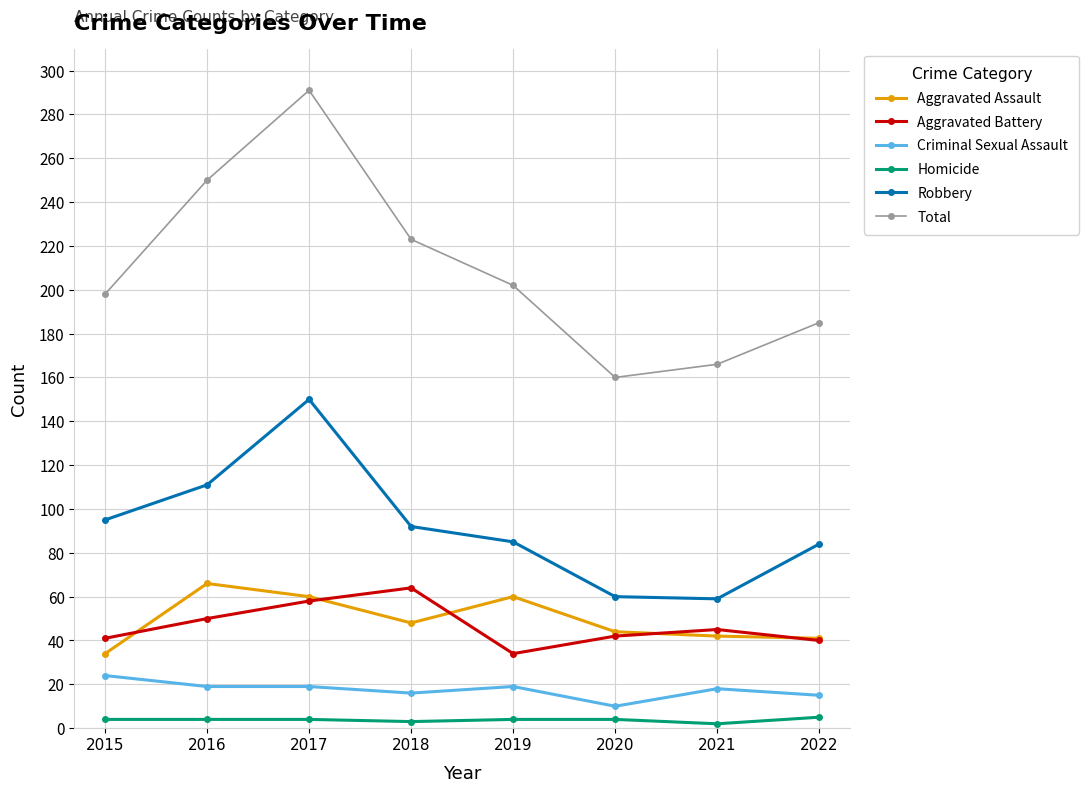

What is the maximum value shown in the chart?

291